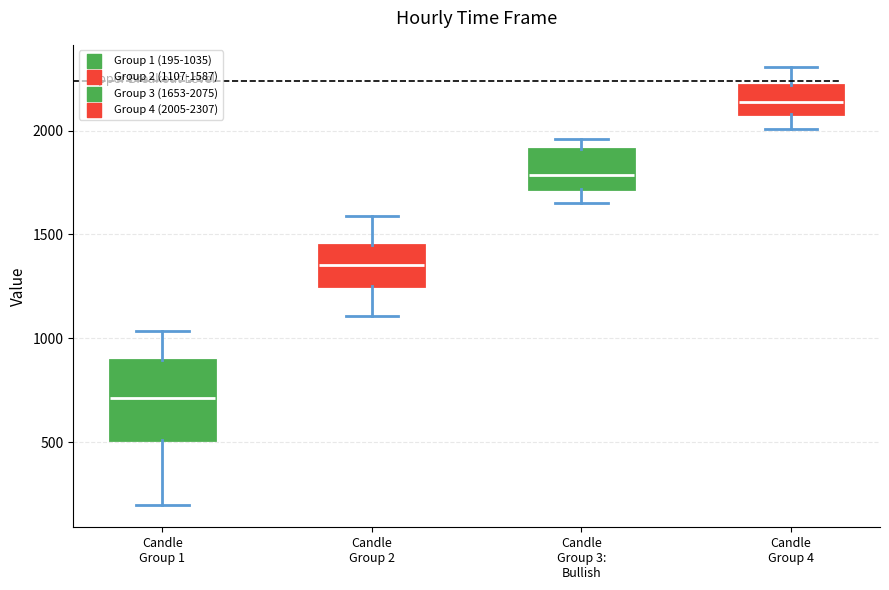

Which box's median line is the highest?

Candle Group 4